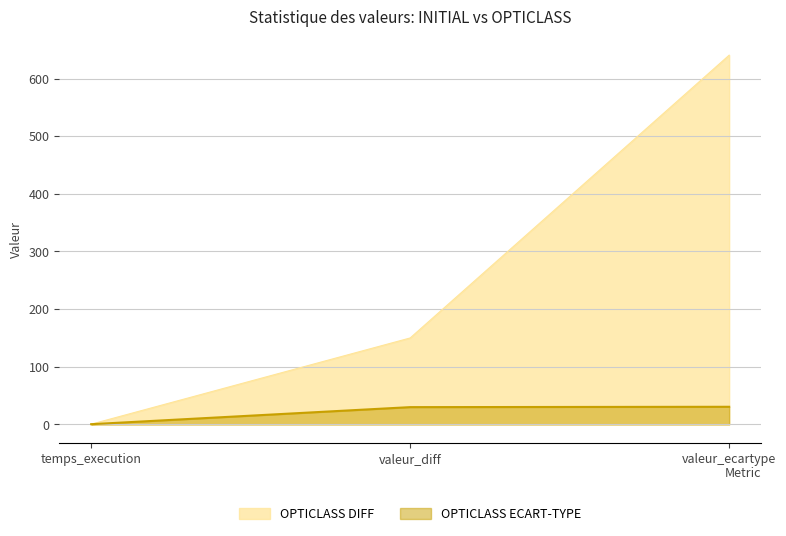

At which label does OPTICLASS DIFF first exceed 150?

valeur_ecartype